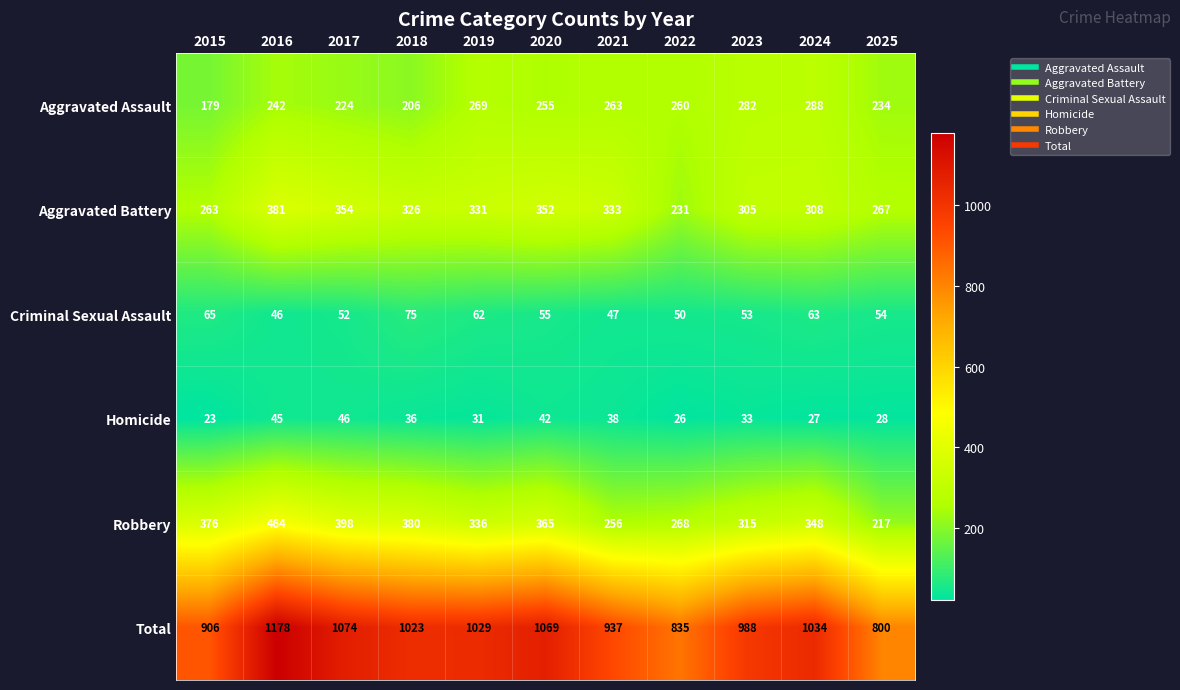

Which series has the largest range (max minus min)?

Total